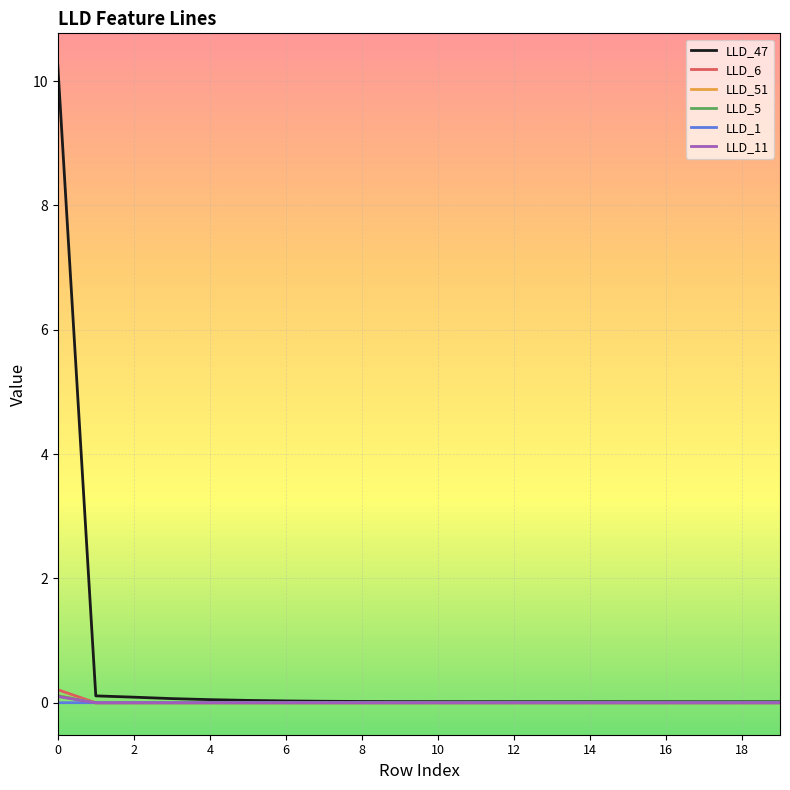

What is the maximum value shown in the chart?

10.3